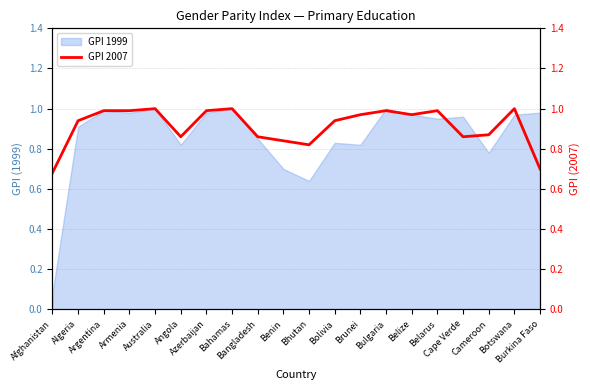

List the labels in order of value, smallest first.

Afghanistan, Burkina Faso, Bhutan, Benin, Angola, Bangladesh, Cape Verde, Cameroon, Algeria, Bolivia, Brunei, Belize, Argentina, Armenia, Azerbaijan, Bulgaria, Belarus, Australia, Bahamas, Botswana